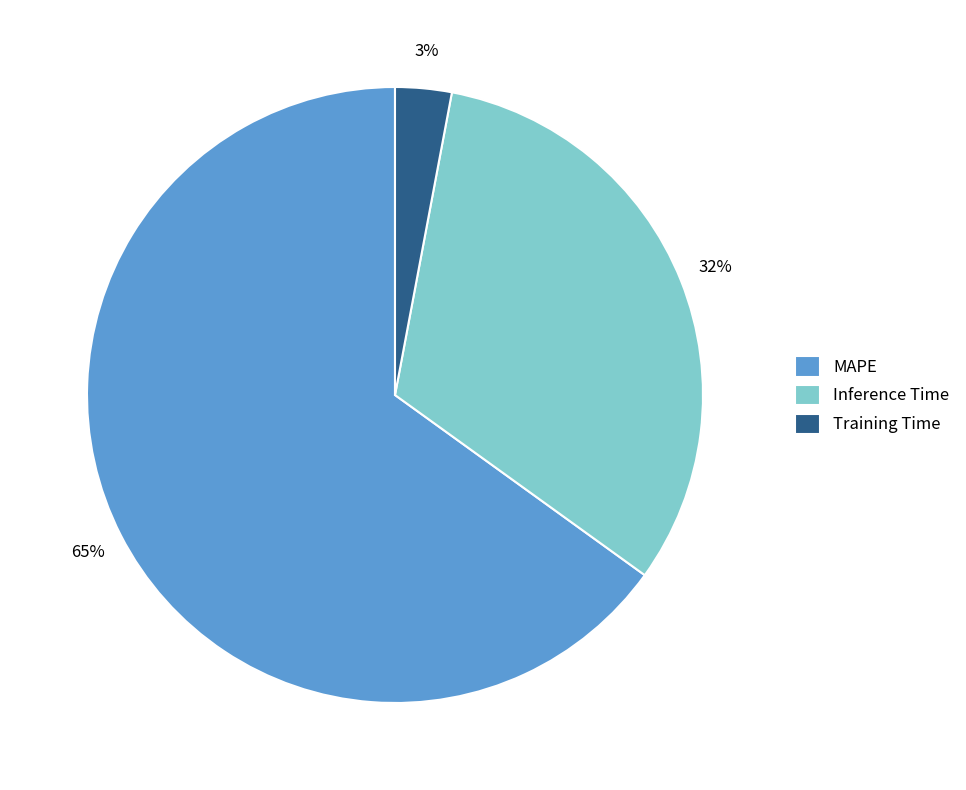

To the nearest percent, what is the average slice percentage?

33%